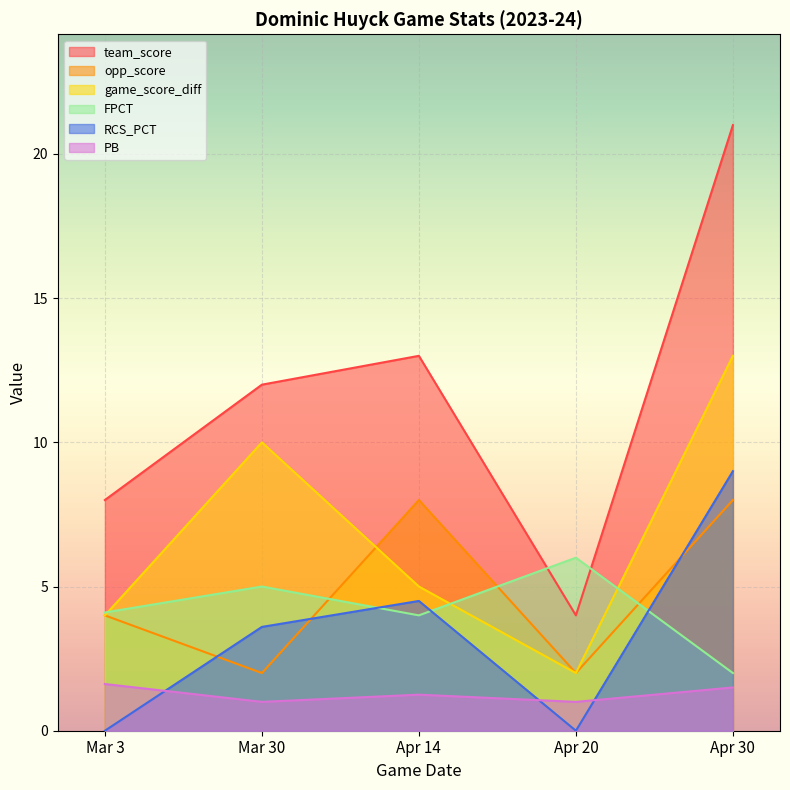

What is the label of the 3rd point from the right?

Apr 14